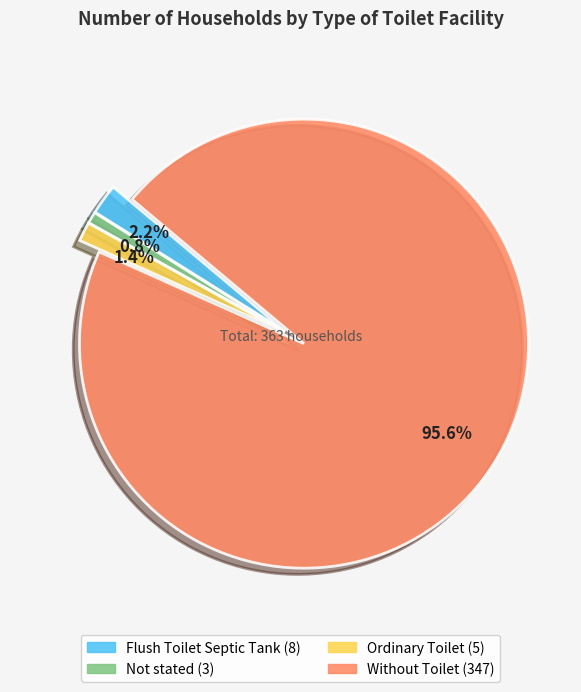

Is the sum of Not stated and Flush Toilet Septic Tank greater than half?

No